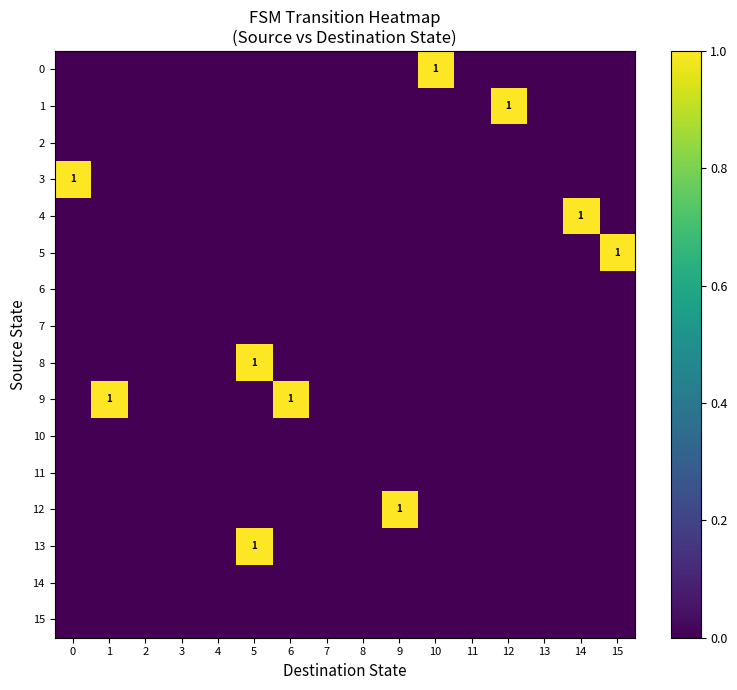

Count the 12 values in the range 0 to 1.

16